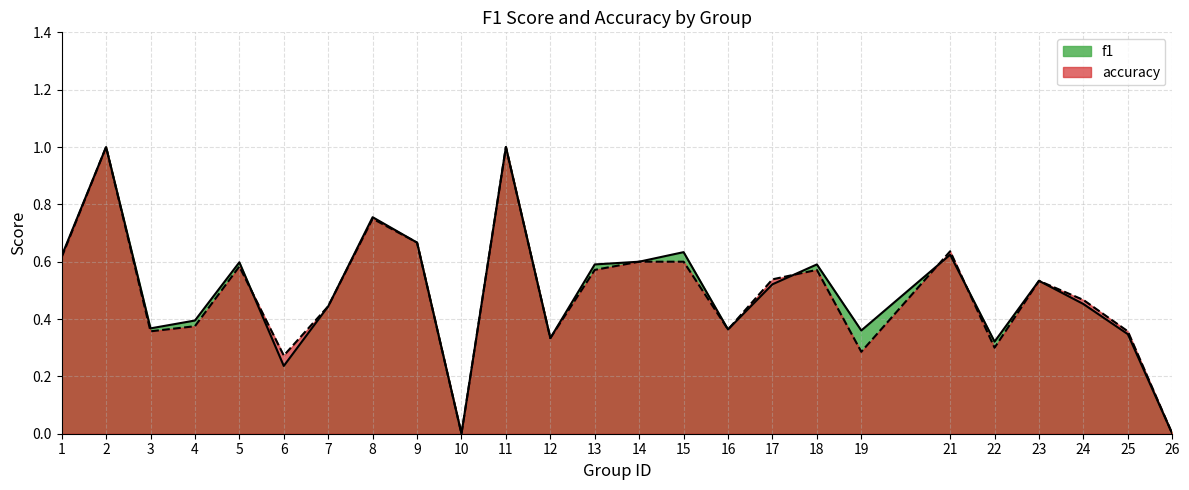

What is the value of the accuracy point at the 8th from the left?

0.8